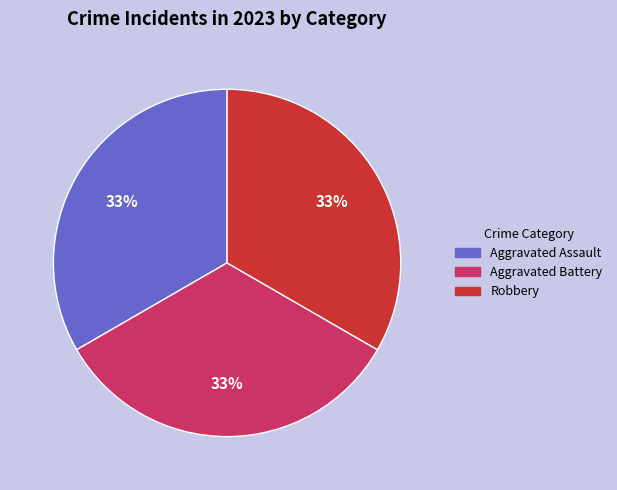

To the nearest percent, what is the average slice percentage?

33%